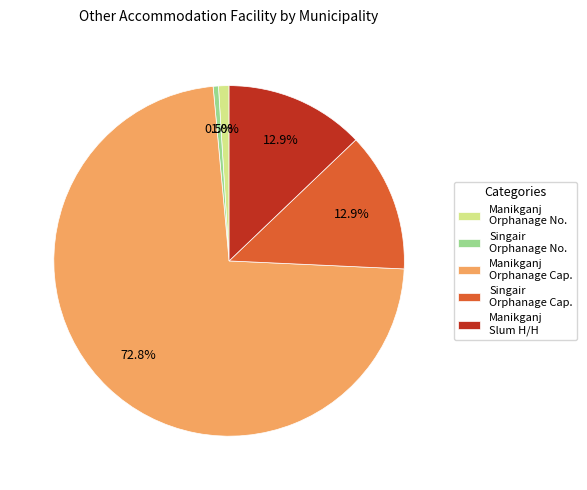

Between Singair Orphanage Cap. and Singair Orphanage No., which is larger?

Singair Orphanage Cap.